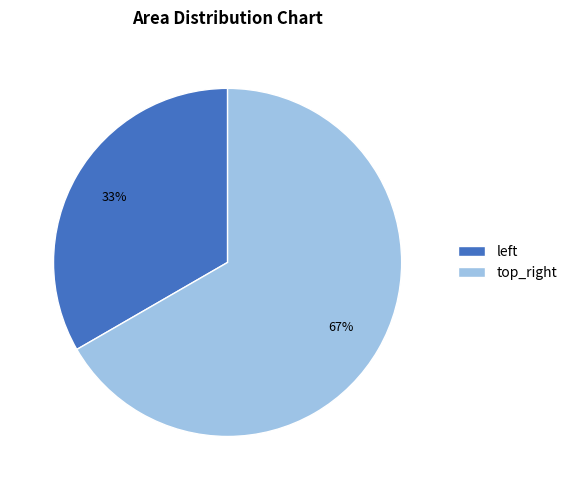

To the nearest percent, what is the average slice percentage?

50%